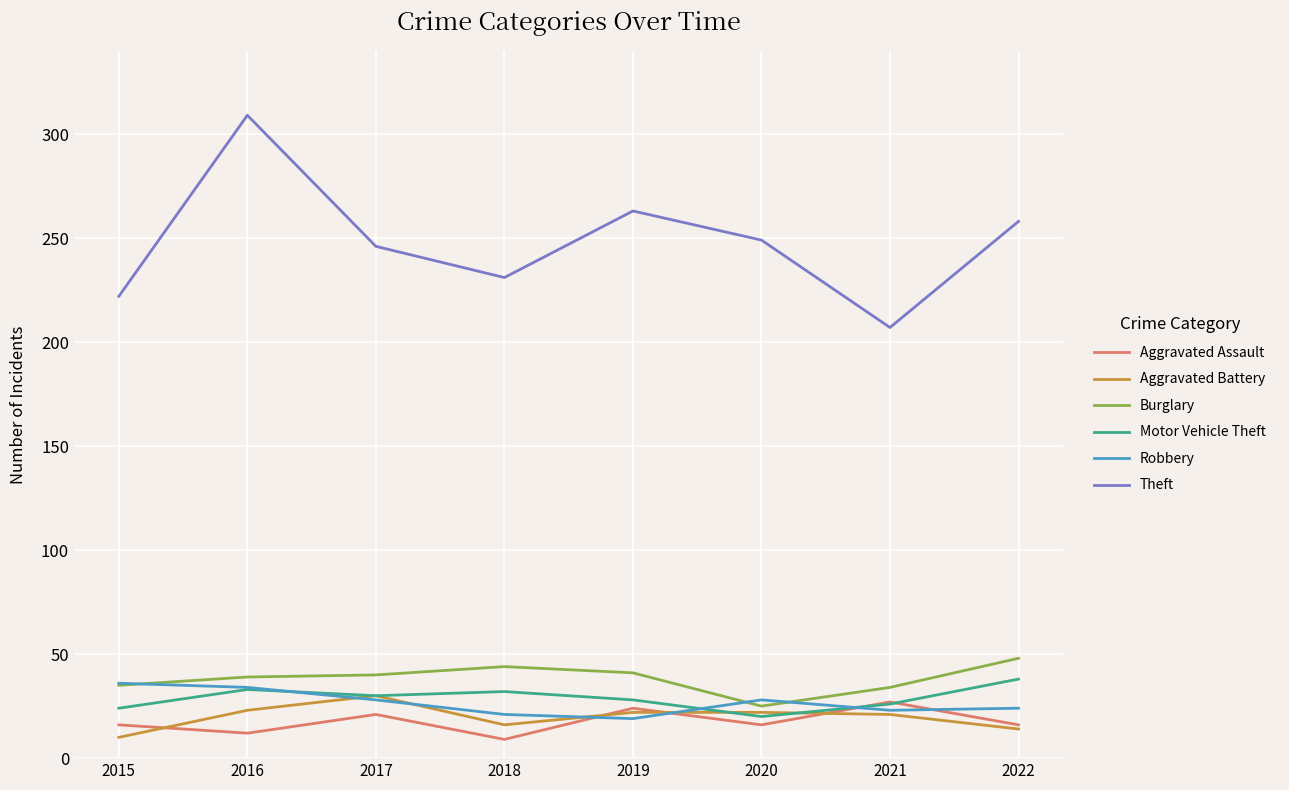

At which category is the sum across all series the highest?

2016